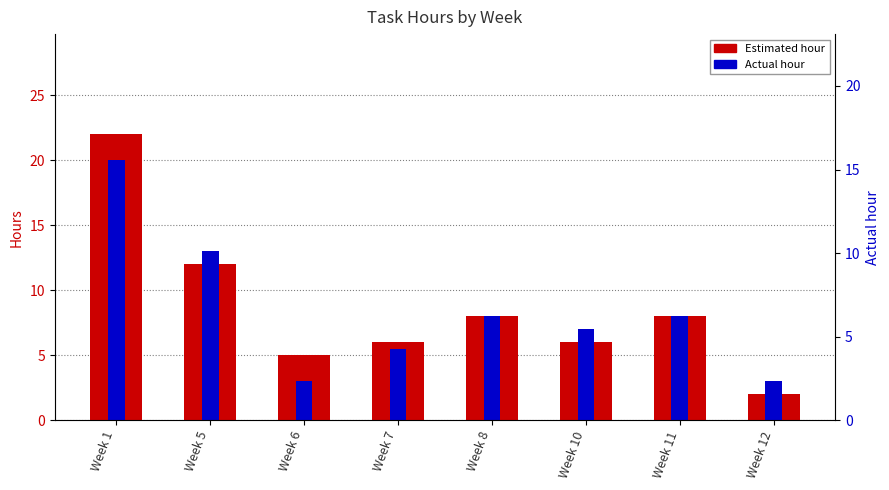

Which label corresponds to the smallest value in the chart?

Week 12